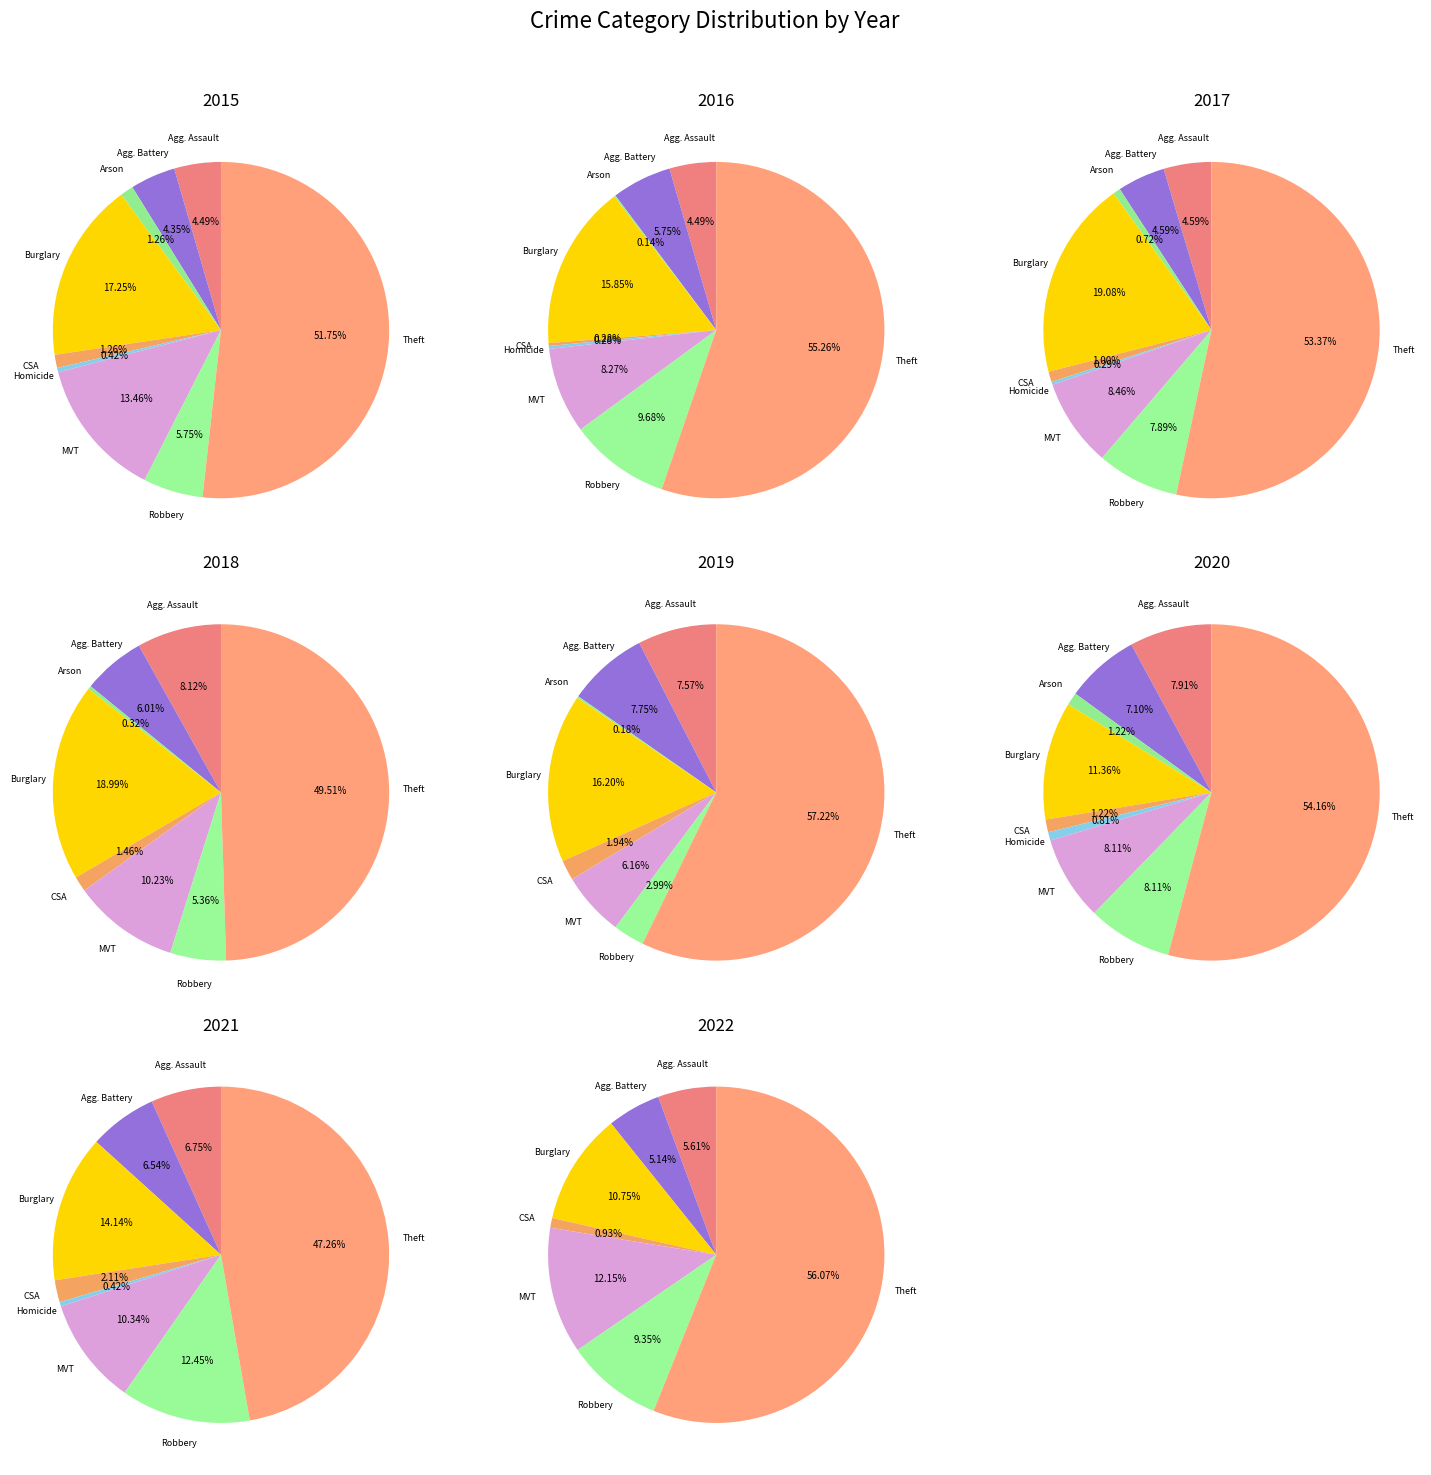

To the nearest percent, what is the difference between the largest and smallest slice percentages?

51%